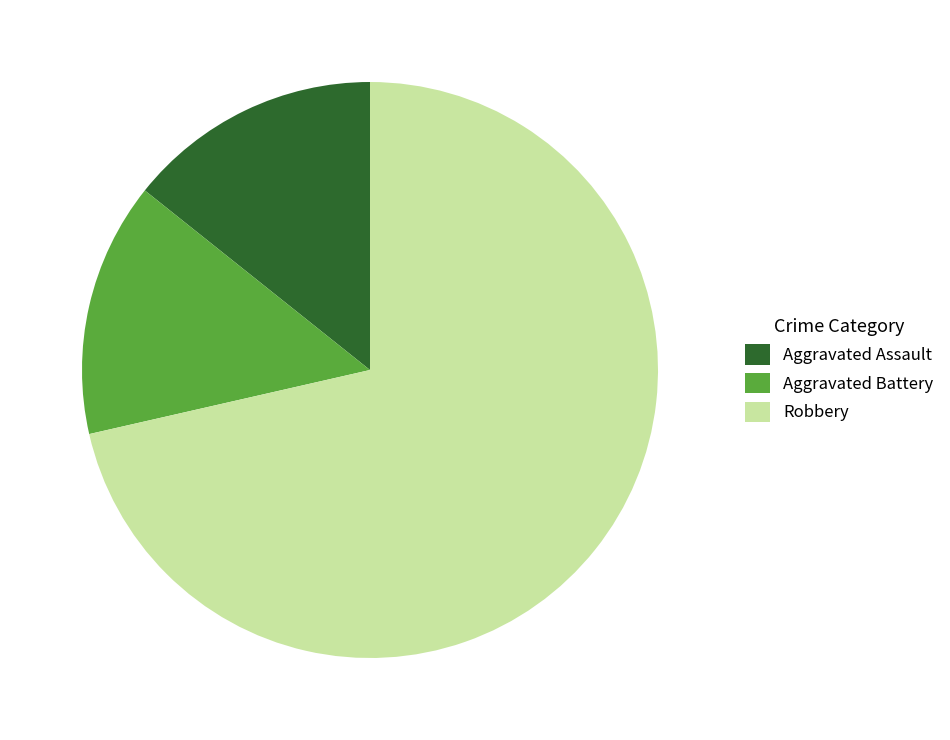

How many slices are in this pie chart?

3